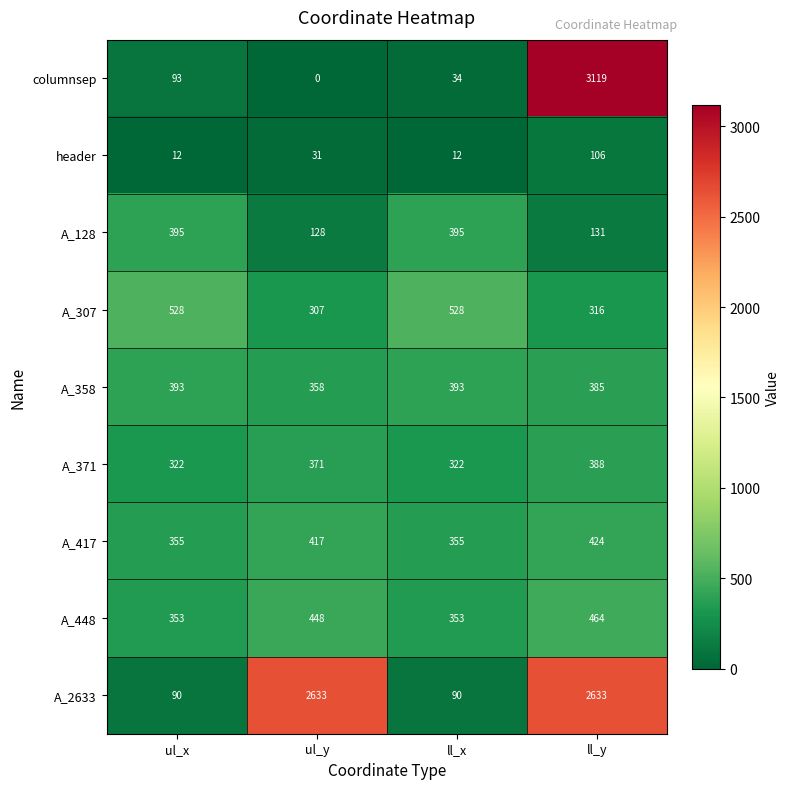

At which category does the chart reach its peak across all series?

ll_y